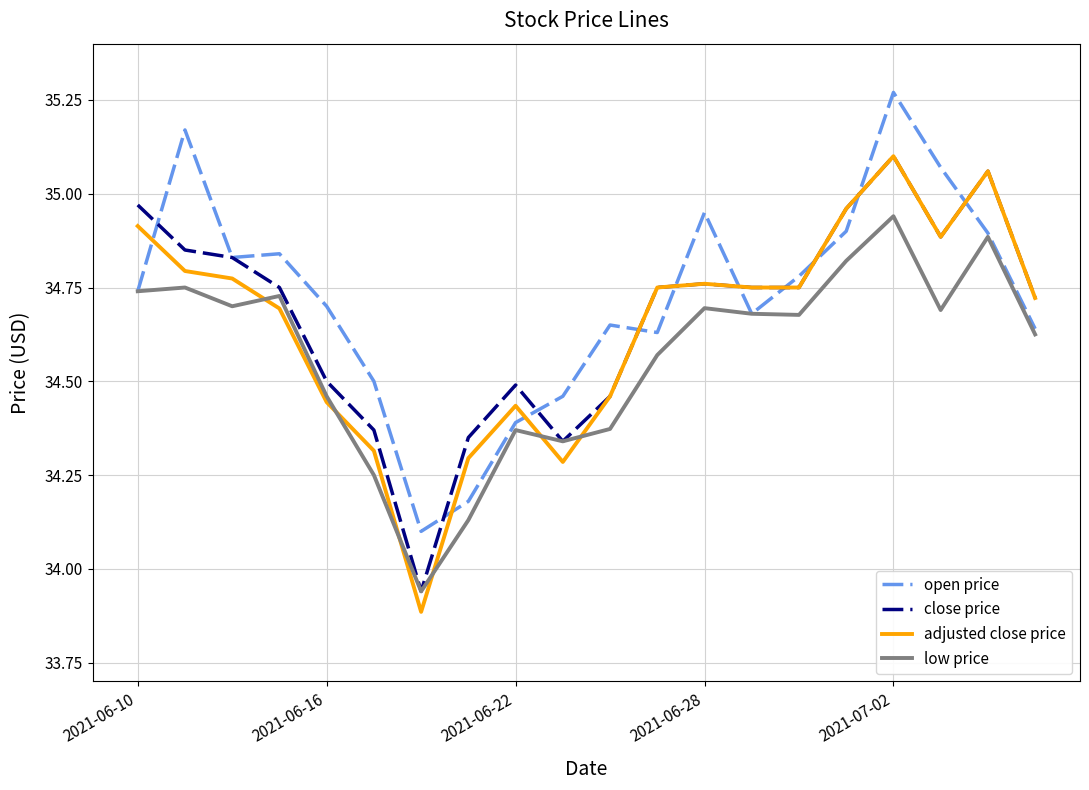

Which series has the largest range (max minus min)?

adjusted close price